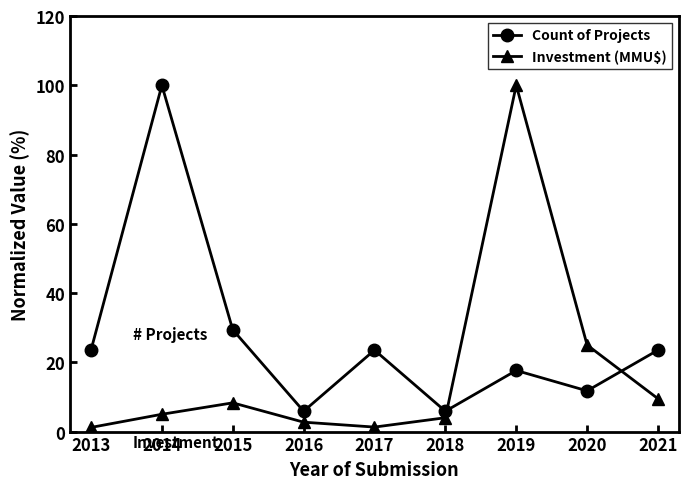

What is the spread (max minus min) of values at 2021?

14.0